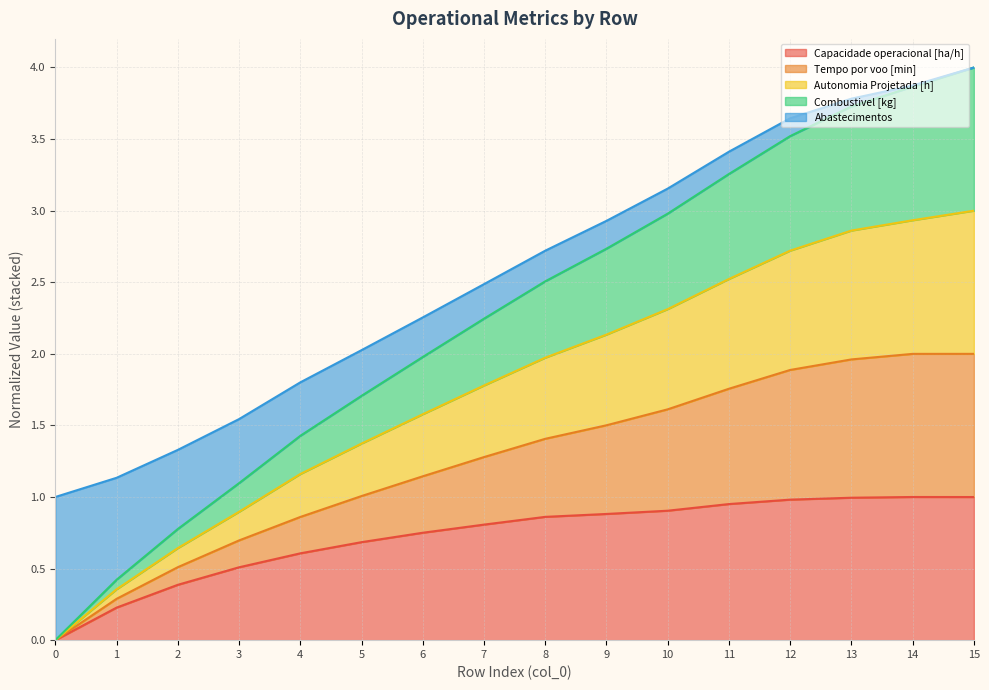

The value of Capacidade operacional [ha/h] at 1 is 0.1. True or false?

False